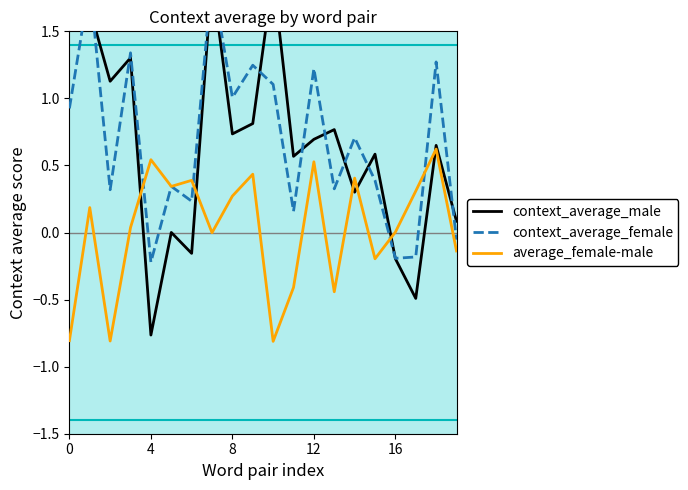

What is the minimum value for average_female-male?

-0.8